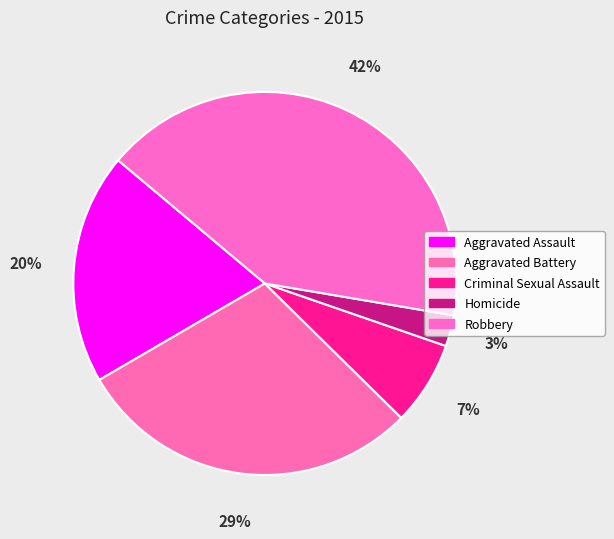

To the nearest percent, what is the combined percentage of Aggravated Assault and Robbery?

61%